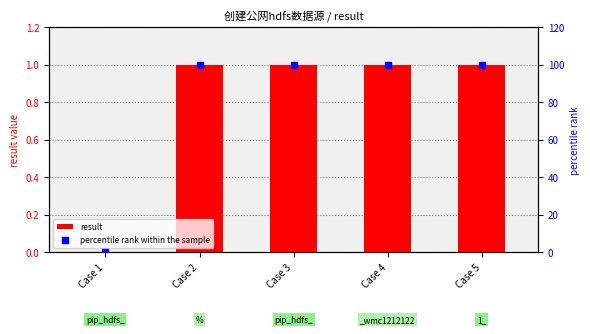

What is the total value across all series at Case 5?

101